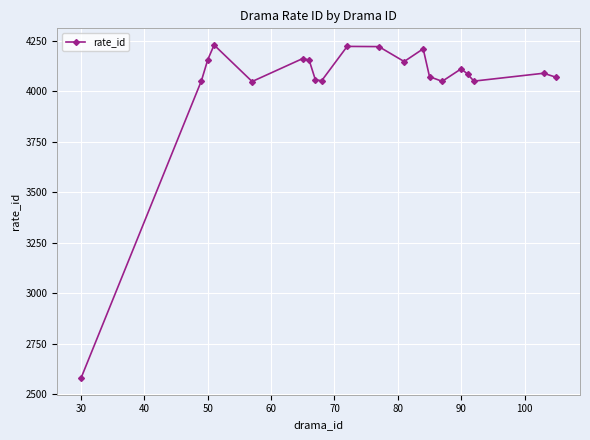

What is the difference between the maximum and minimum values?

1650